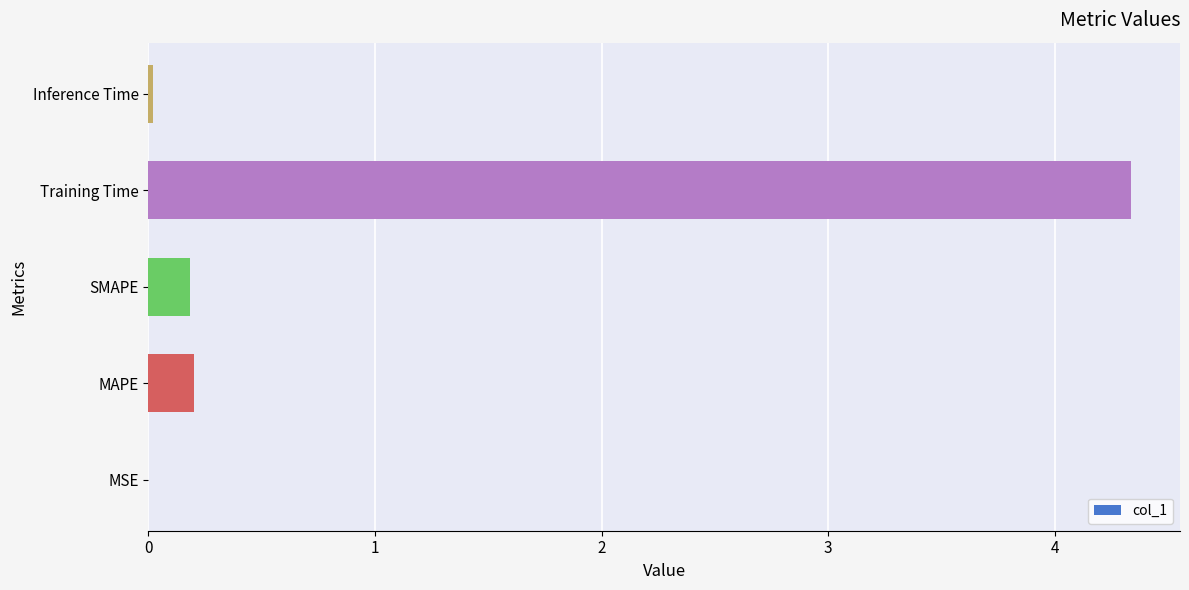

What is the sum of the values at Training Time and MAPE?

4.5